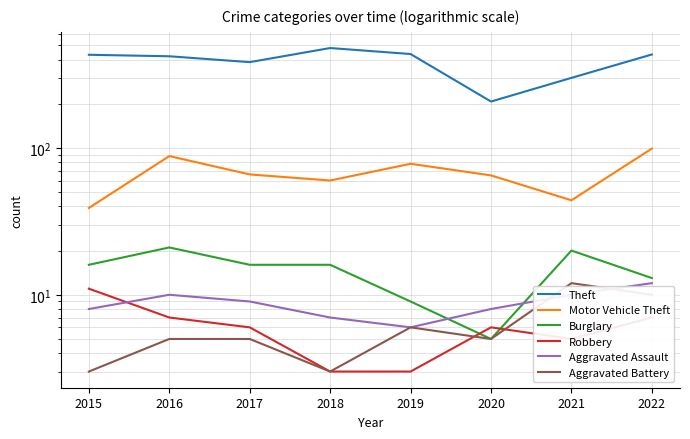

What is the sum of the Aggravated Battery values at 2021 and 2015?

15